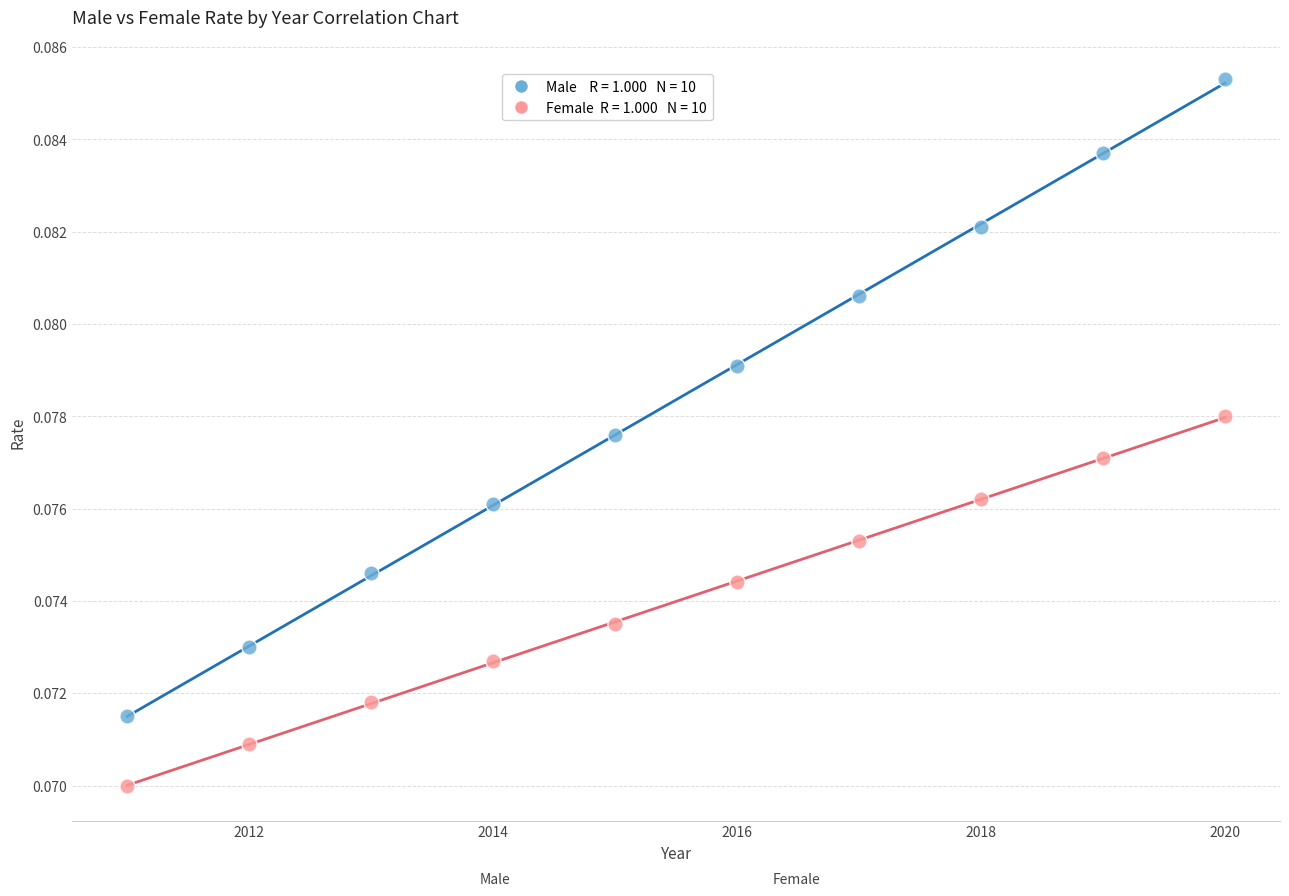

Across all data points, what is the range of X values (max minus min)?

9.0